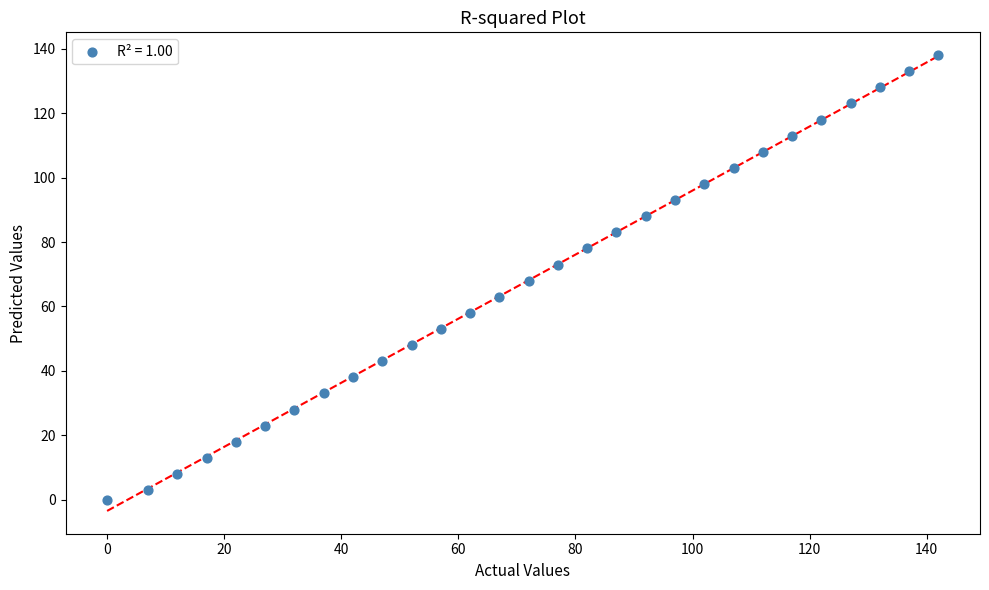

What is the range of X values (max minus min)?

142